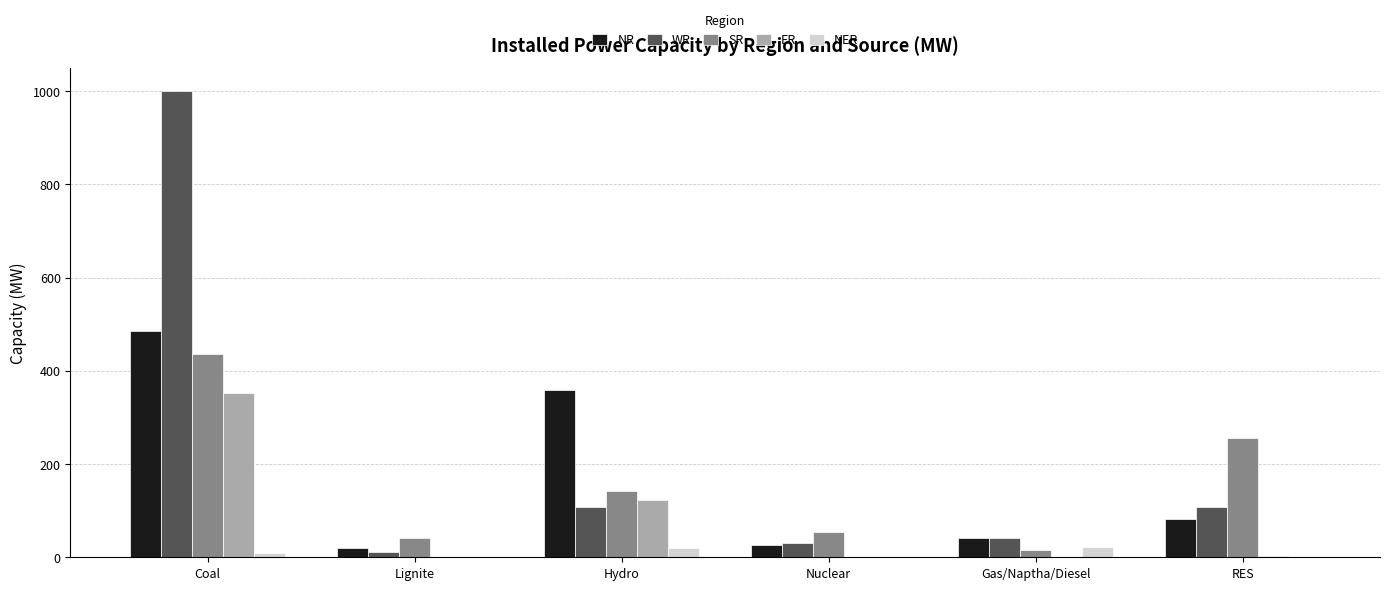

What is the sum of all NR values?

1015